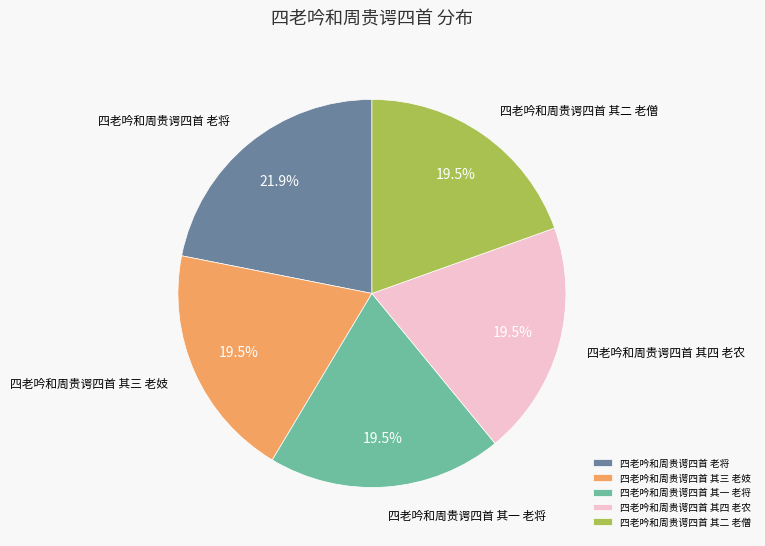

Approximately how many times larger is the value at 四老吟和周贵谔四首 老将 compared to 四老吟和周贵谔四首 其二 老僧?

1.1